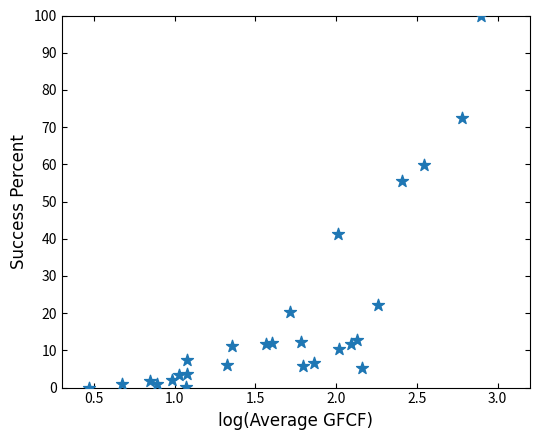

What is the range of Y values (max minus min)?

100.0